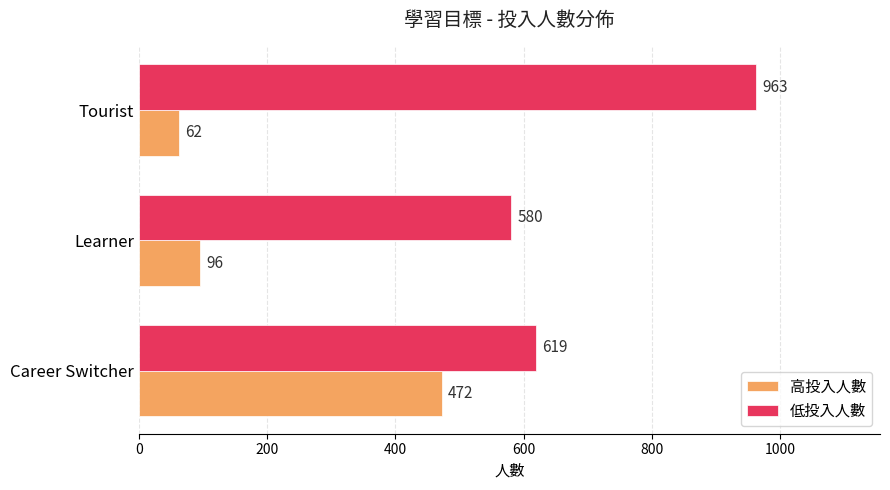

What value does the 高投入人數 series have at Learner, to the nearest 5?

95